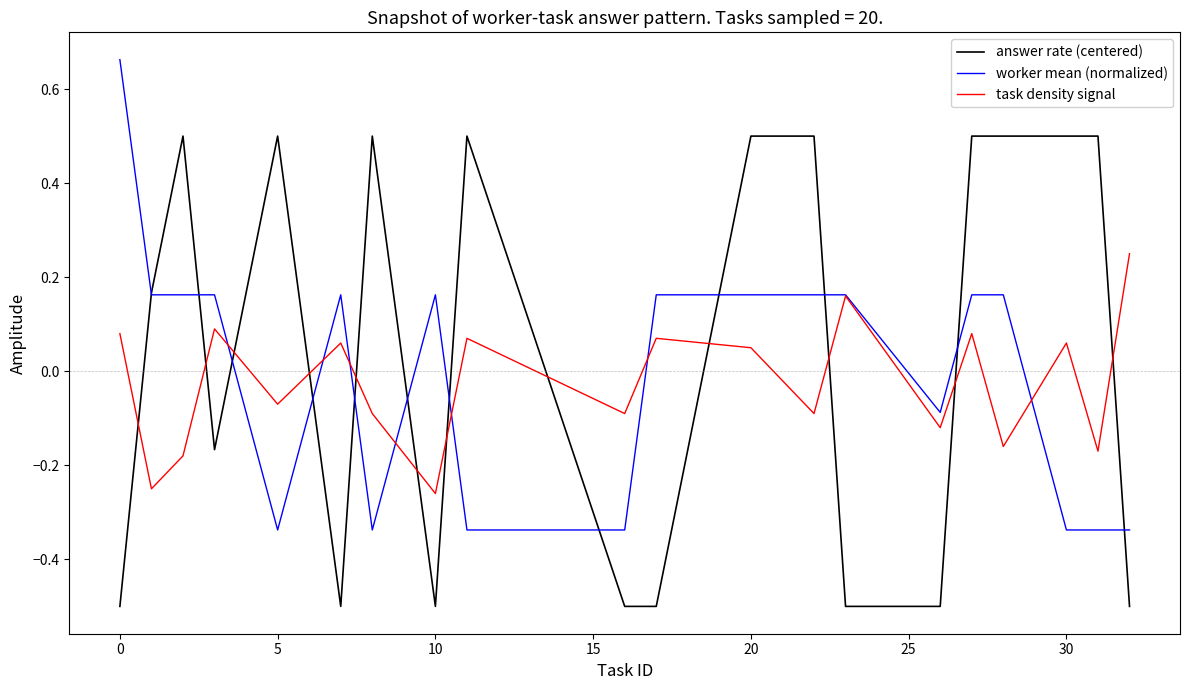

List the series in order of their peak value, lowest first.

task density signal, answer rate (centered), worker mean (normalized)